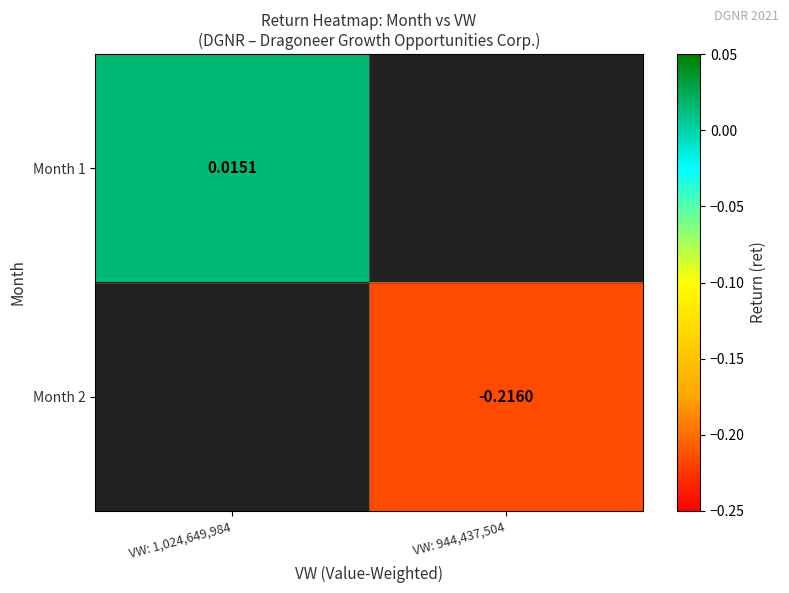

Is the value of Month 1 at VW: 1,024,649,984 greater than the value of Month 2 at VW: 944,437,504?

Yes